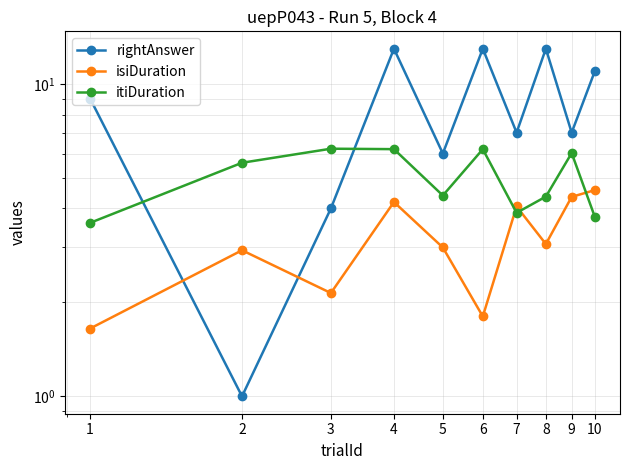

List the series in order of their overall mean, highest first.

rightAnswer, itiDuration, isiDuration